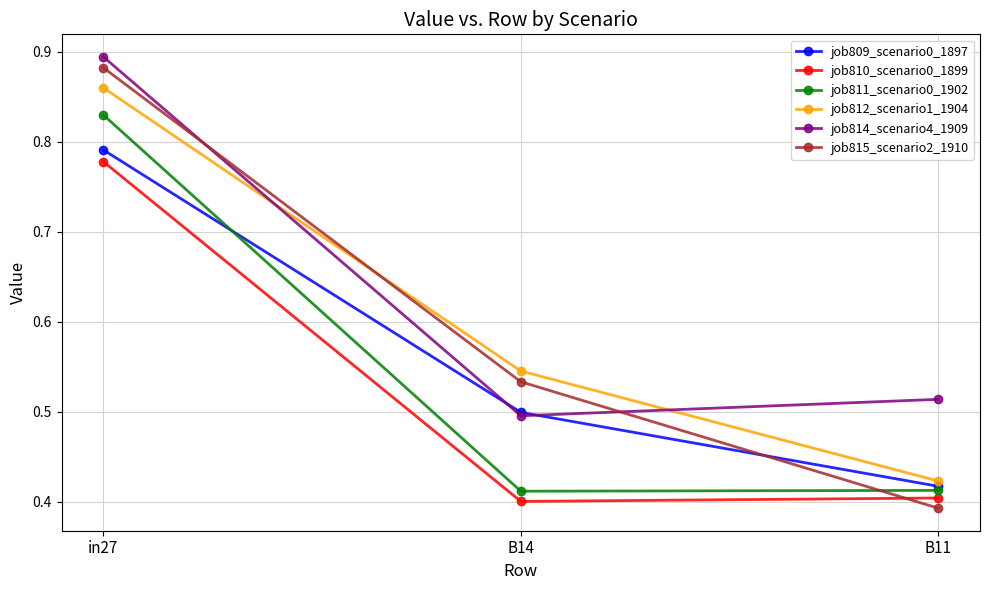

Is the value of job815_scenario2_1910 at B14 greater than the value of job811_scenario0_1902 at B11?

Yes